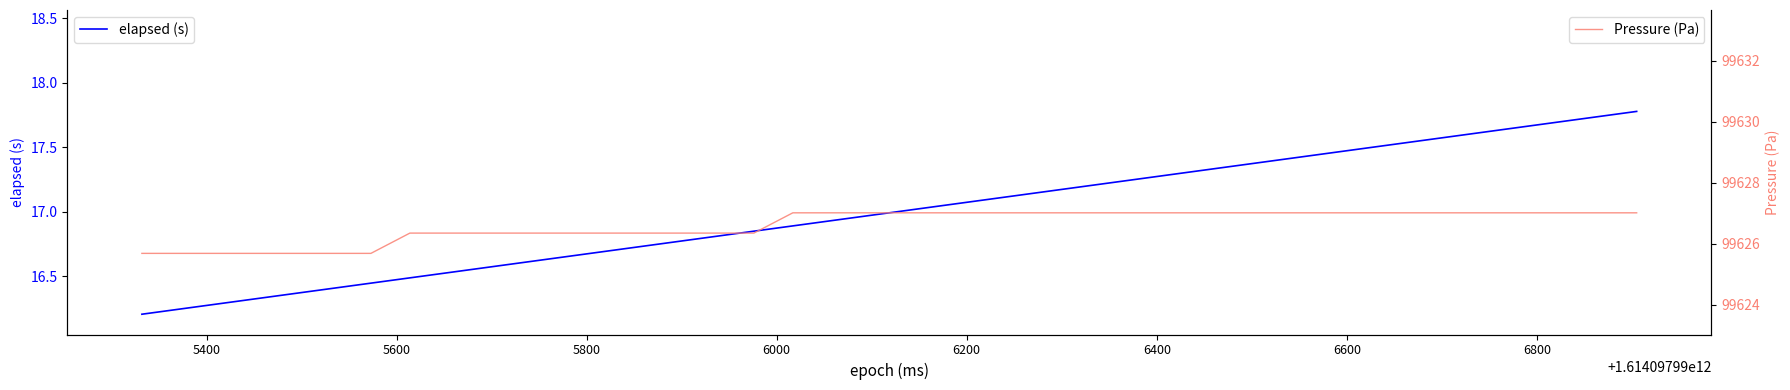

Reading left to right, list all the values displayed in this chart.

elapsed (s): 16.2	16.2	16.3	16.3	16.4	16.4	16.4	16.5	16.5	16.6	16.6	16.6	16.7	16.7	16.8	16.8	16.9	16.9	16.9	17.0	17.0	17.1	17.1	17.1	17.2	17.2	17.3	17.3	17.3	17.4	17.4	17.5	17.5	17.5	17.6	17.6	17.7	17.7	17.7	17.8
Pressure (Pa): 99625.7	99625.7	99625.7	99625.7	99625.7	99625.7	99625.7	99626.4	99626.4	99626.4	99626.4	99626.4	99626.4	99626.4	99626.4	99626.4	99626.4	99627.0	99627.0	99627.0	99627.0	99627.0	99627.0	99627.0	99627.0	99627.0	99627.0	99627.0	99627.0	99627.0	99627.0	99627.0	99627.0	99627.0	99627.0	99627.0	99627.0	99627.0	99627.0	99627.0